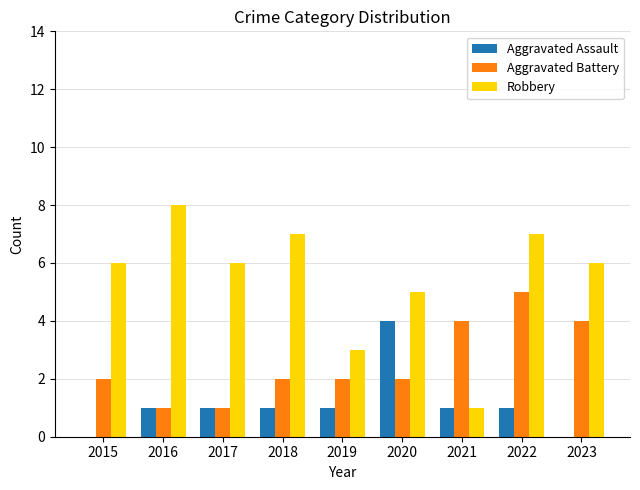

Reading left to right, extract all data points from this chart.

Aggravated Assault: 2015=0	2016=1	2017=1	2018=1	2019=1	2020=4	2021=1	2022=1	2023=0
Aggravated Battery: 2015=2	2016=1	2017=1	2018=2	2019=2	2020=2	2021=4	2022=5	2023=4
Robbery: 2015=6	2016=8	2017=6	2018=7	2019=3	2020=5	2021=1	2022=7	2023=6